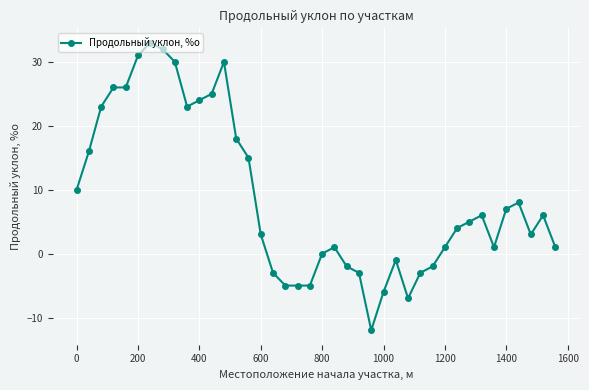

True or false: there are more than 2 points higher than both neighbors.

True